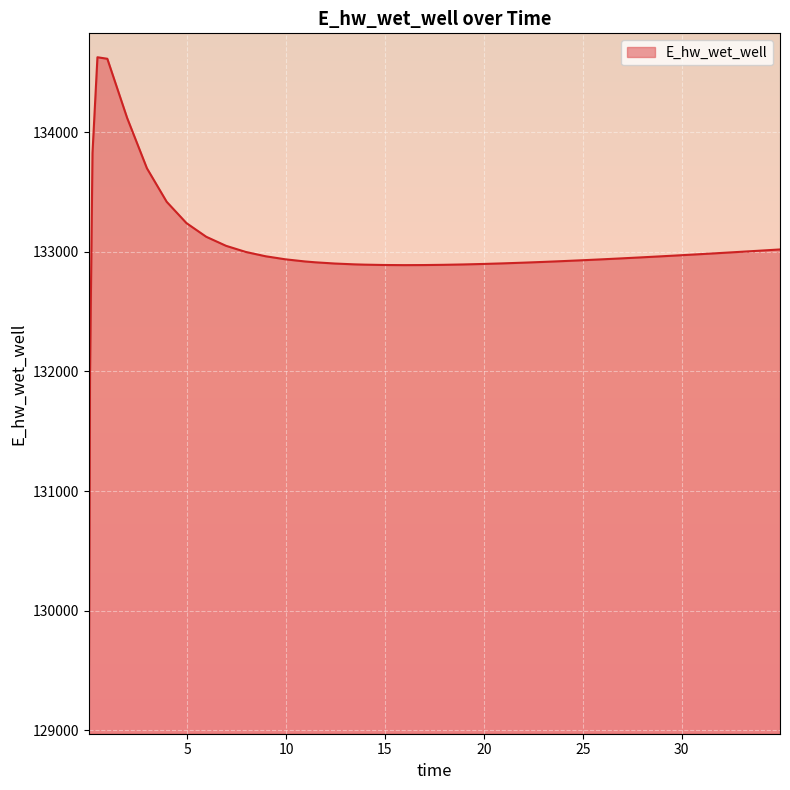

What is the ratio of the value at 13.46875 to the value at 0.21875?

1.0